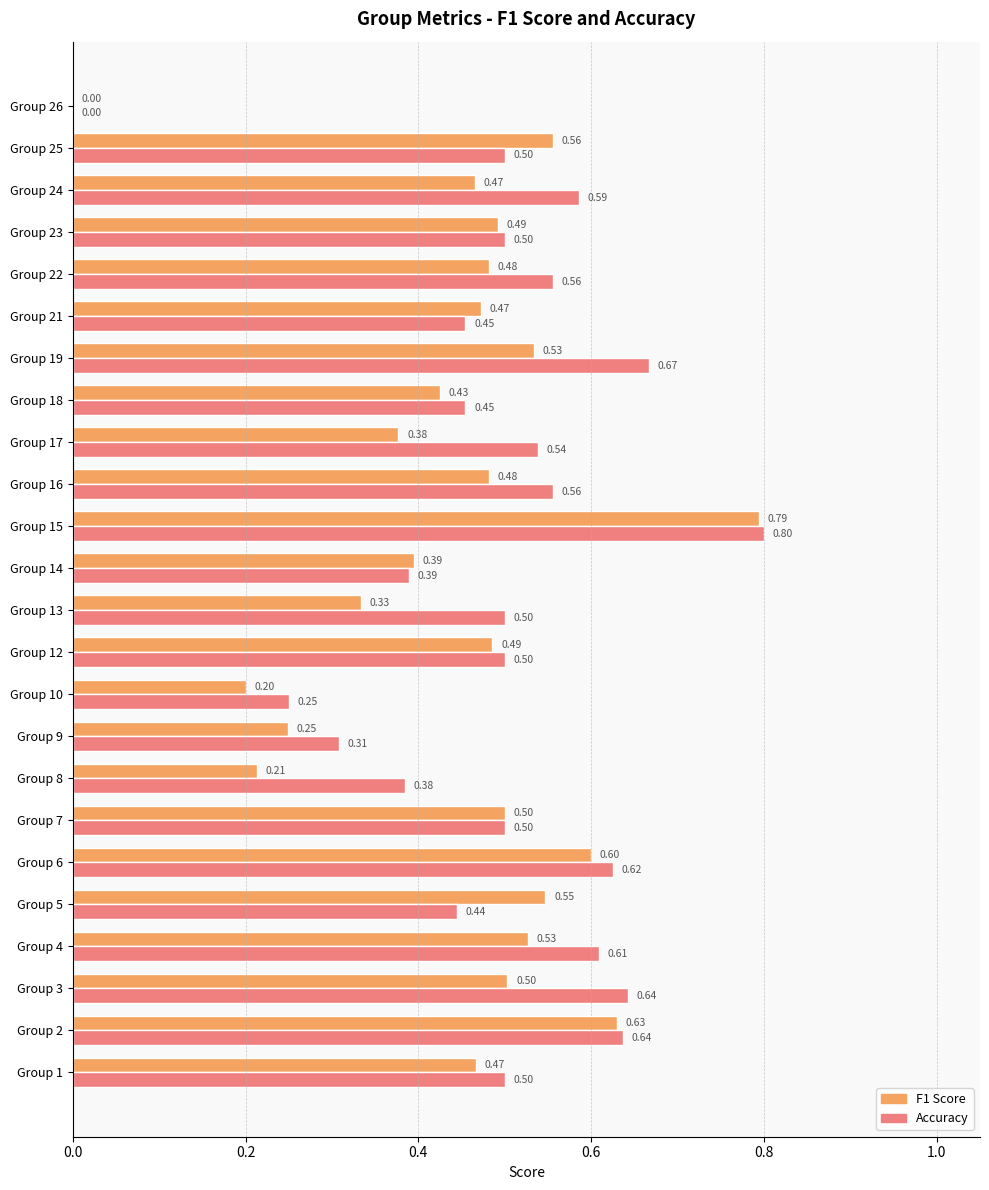

At which category is the sum across all series the highest?

Group 15